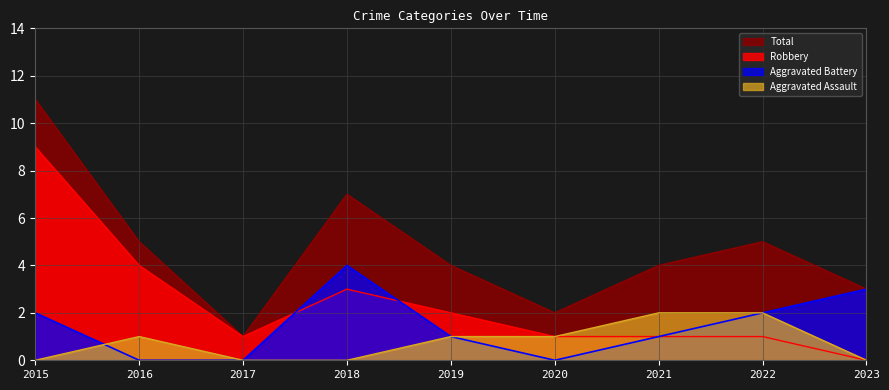

At which category does Aggravated Battery reach its first local valley?

2020